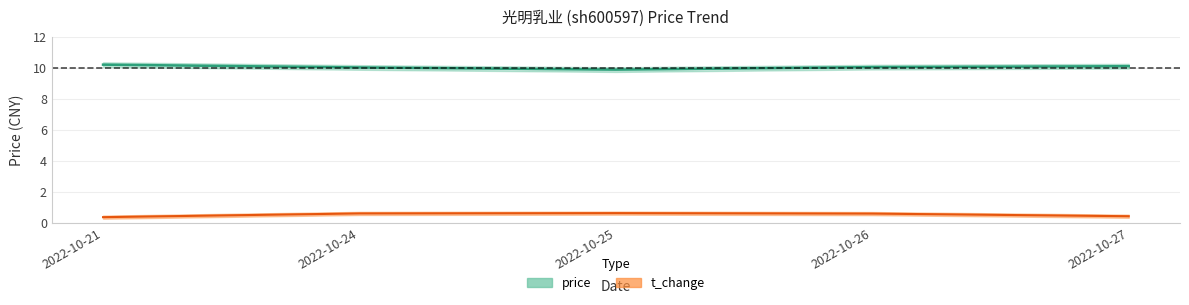

In price, how many points are lower than both neighbors (excluding endpoints)?

1